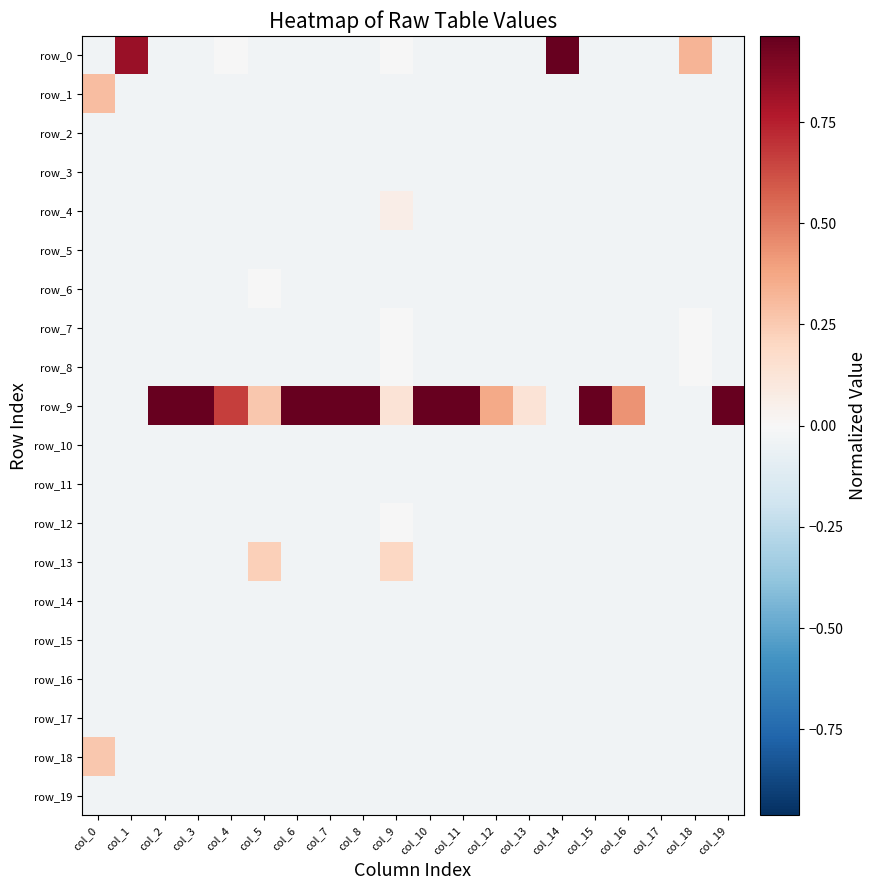

Rank the series by their maximum value, from lowest to highest.

row_2, row_3, row_5, row_10, row_11, row_14, row_15, row_16, row_17, row_19, row_6, row_7, row_8, row_12, row_4, row_13, row_18, row_1, row_0, row_9